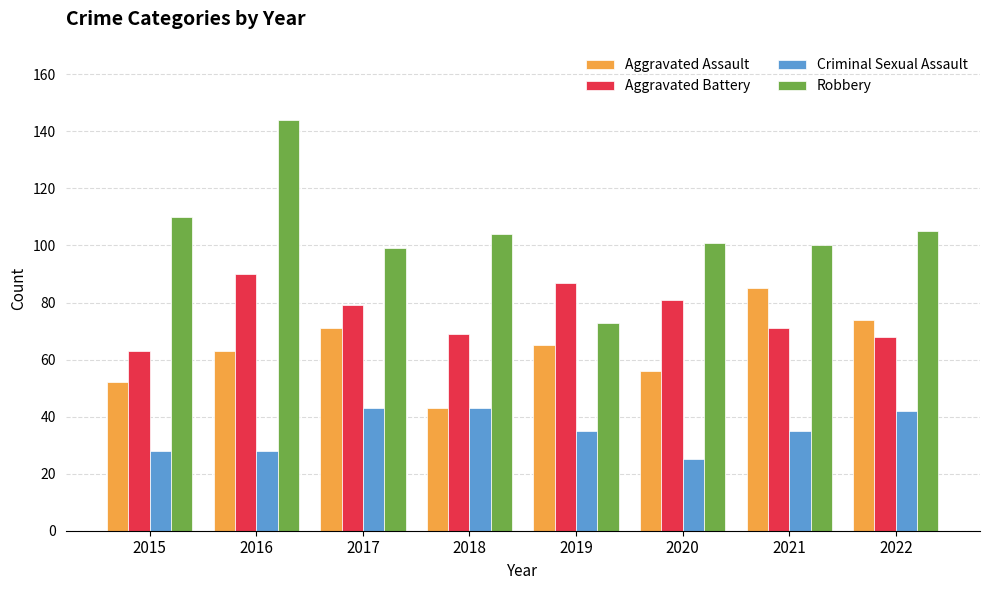

What is the value of the Criminal Sexual Assault bar at the 5th from the left?

35